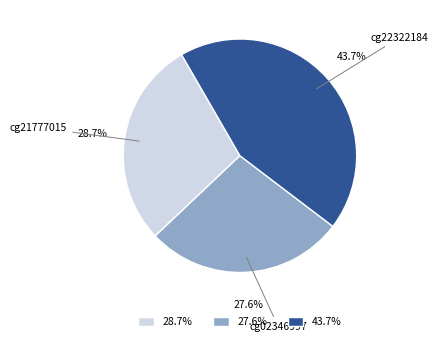

Count the number of slices in the pie.

3